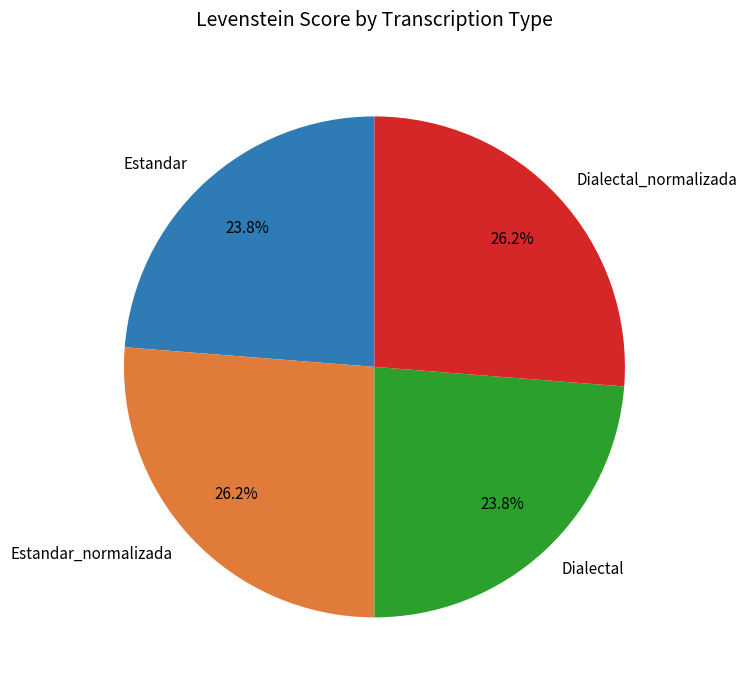

To the nearest percent, what is the difference between the Estandar and Dialectal_normalizada slice percentages?

2%